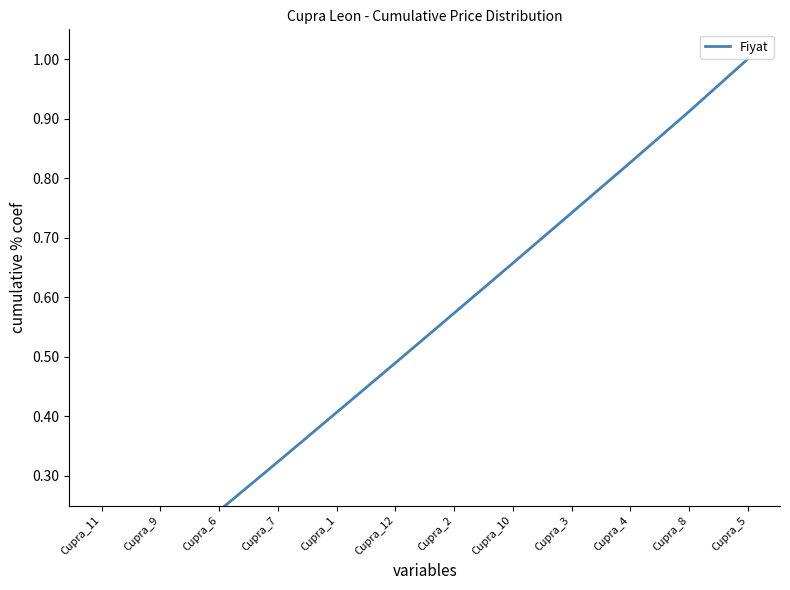

What is the value of the 9th point from the left?

0.7